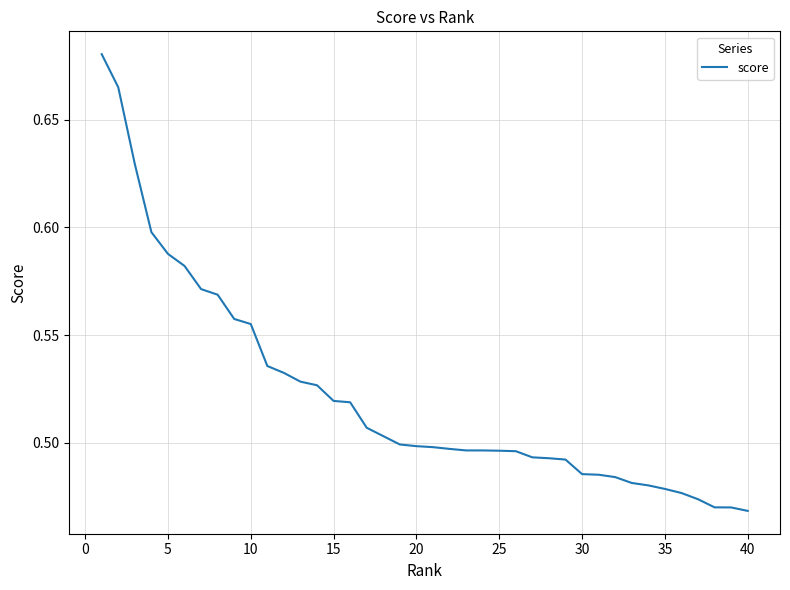

Does the chart display data point markers on the line(s)?

No